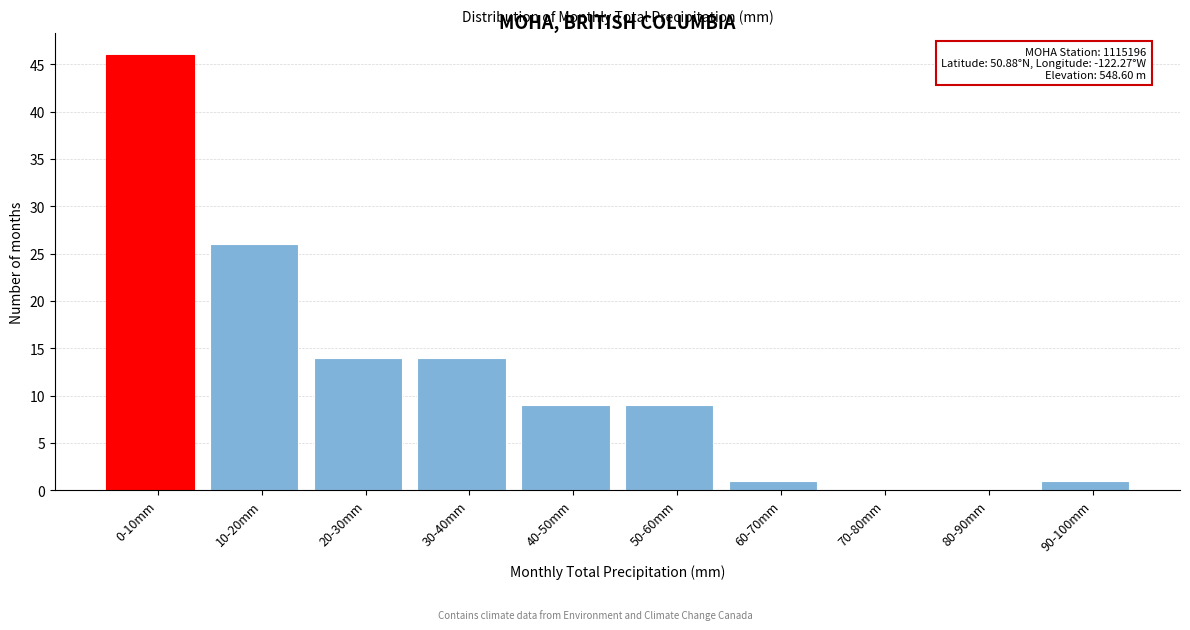

Reading left to right, extract all data points from this chart.

0-10mm=46	10-20mm=26	20-30mm=14	30-40mm=14	40-50mm=9	50-60mm=9	60-70mm=1	70-80mm=0	80-90mm=0	90-100mm=1